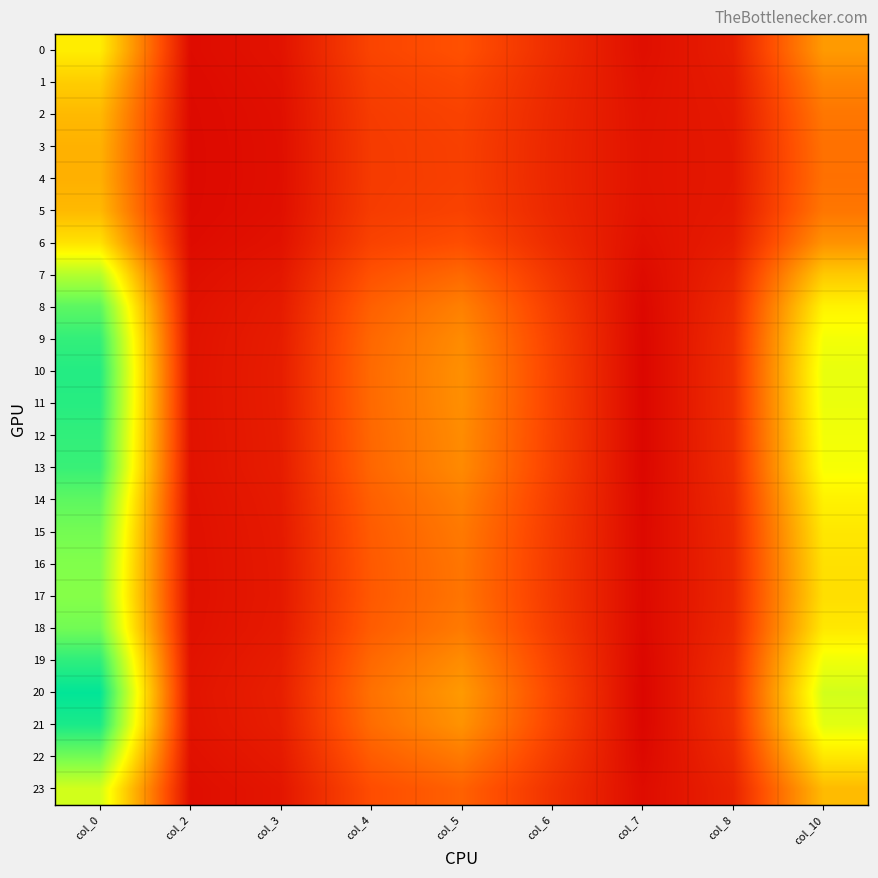

Which series changed the most between col_5 and col_10?

20